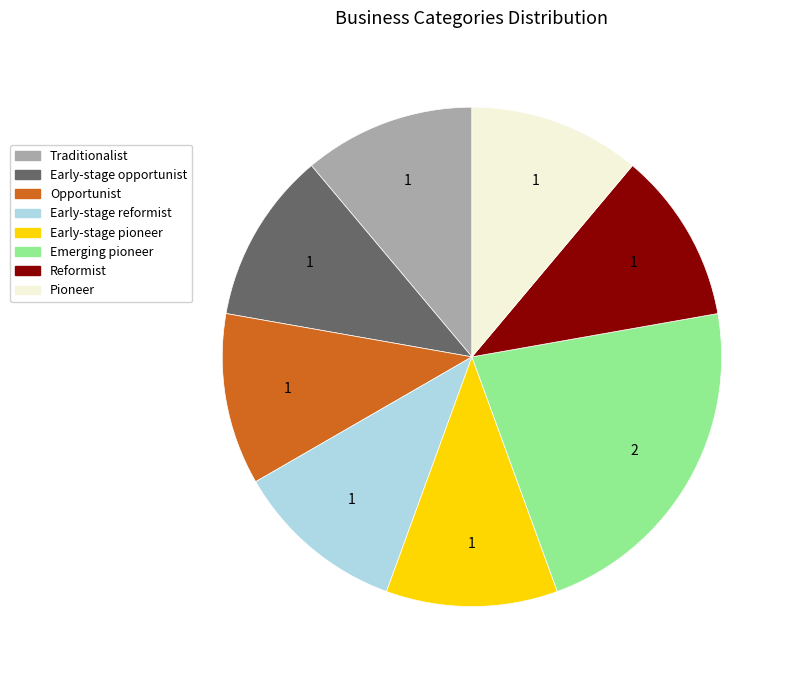

Does Pioneer account for over 50% of the chart?

No